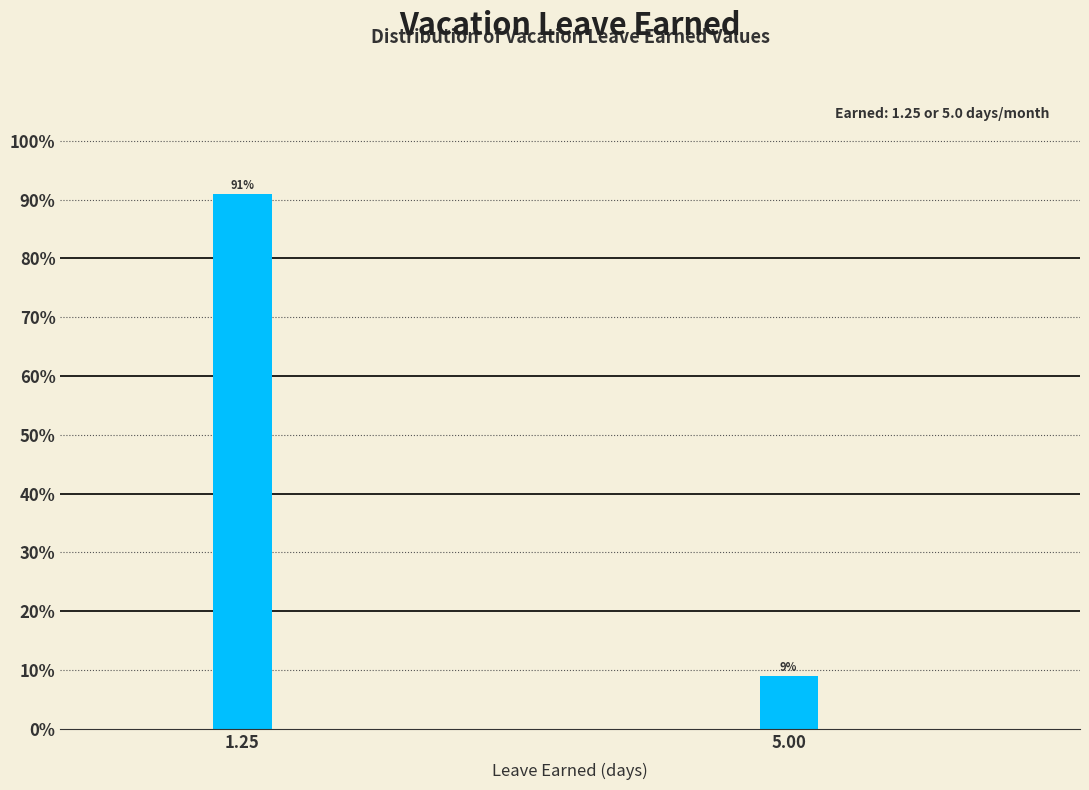

Reading left to right, transcribe all the data shown in this chart.

1.25=91.0	5.00=9.0